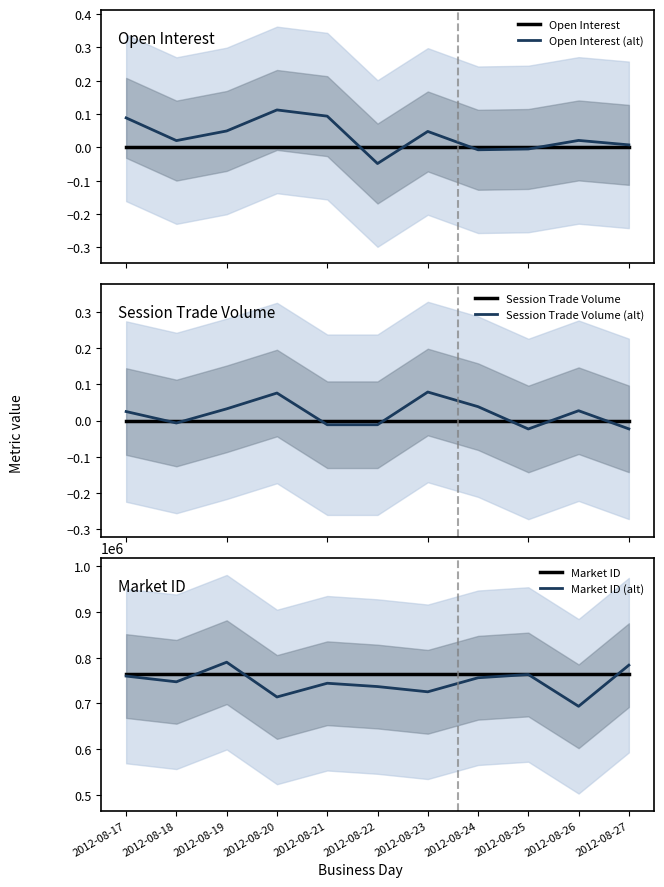

Which series ends up on top after the final intersection of Open Interest and Session Trade Volume (alt)?

Open Interest